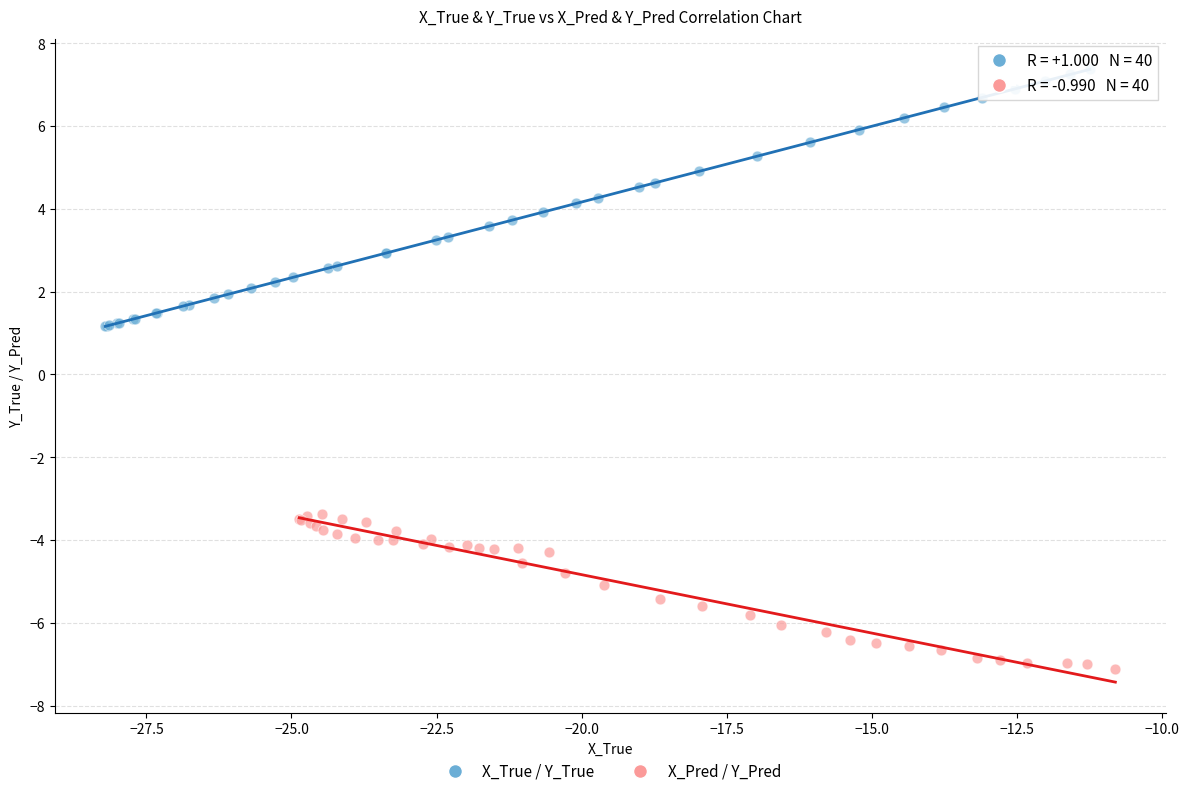

Which series contains the highest Y value?

X_True / Y_True